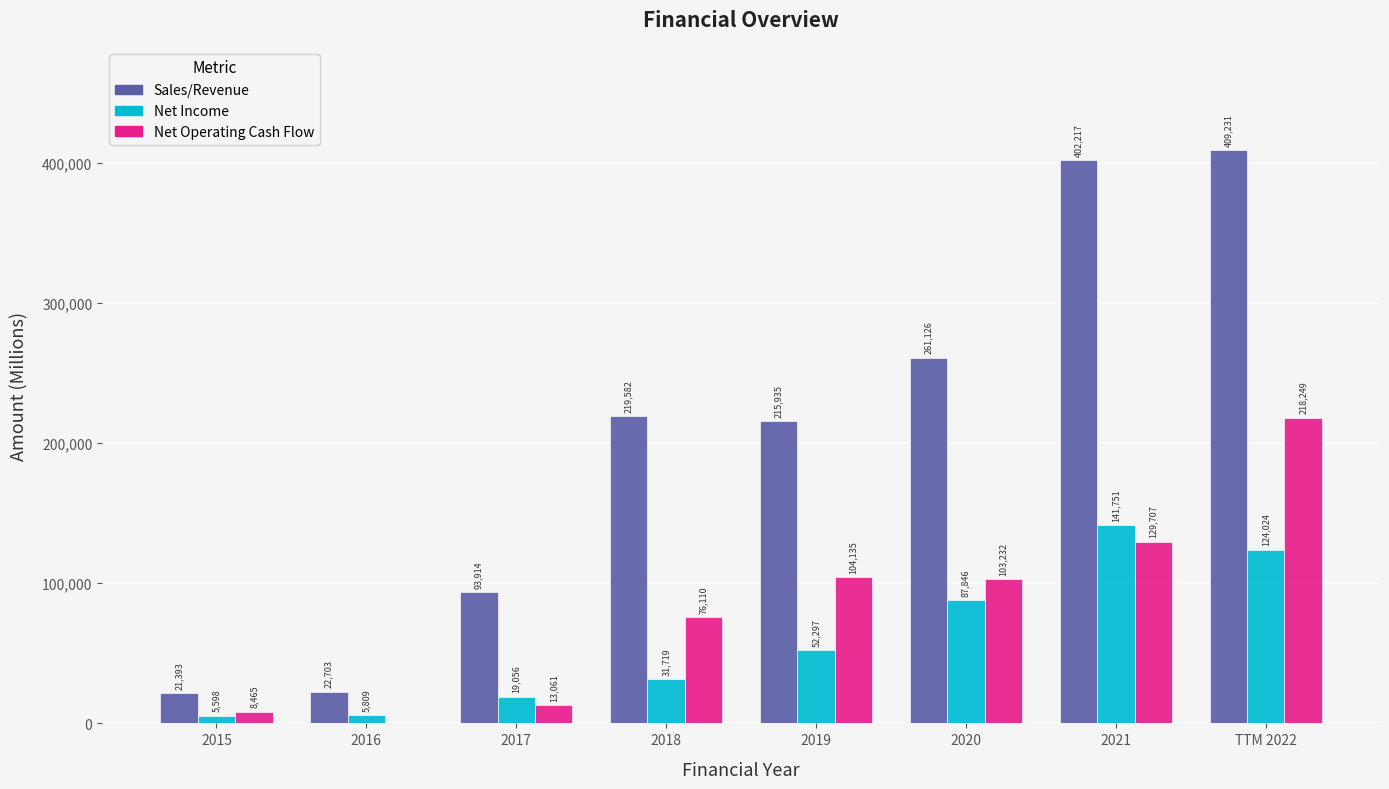

Is it true that Net Income equals 6626 at 2018?

False